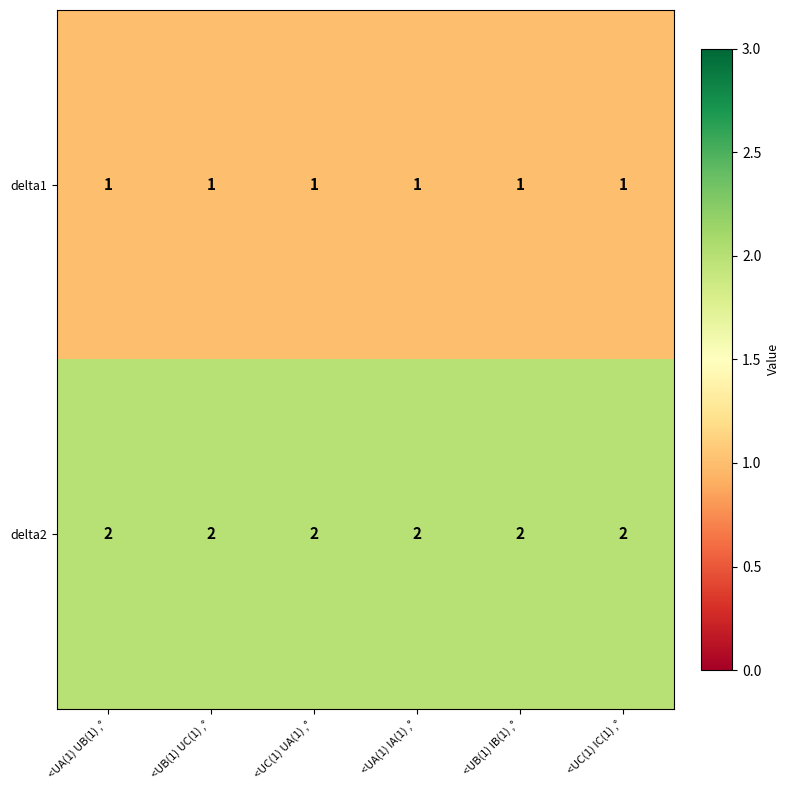

Which series has the largest total across all categories?

delta2